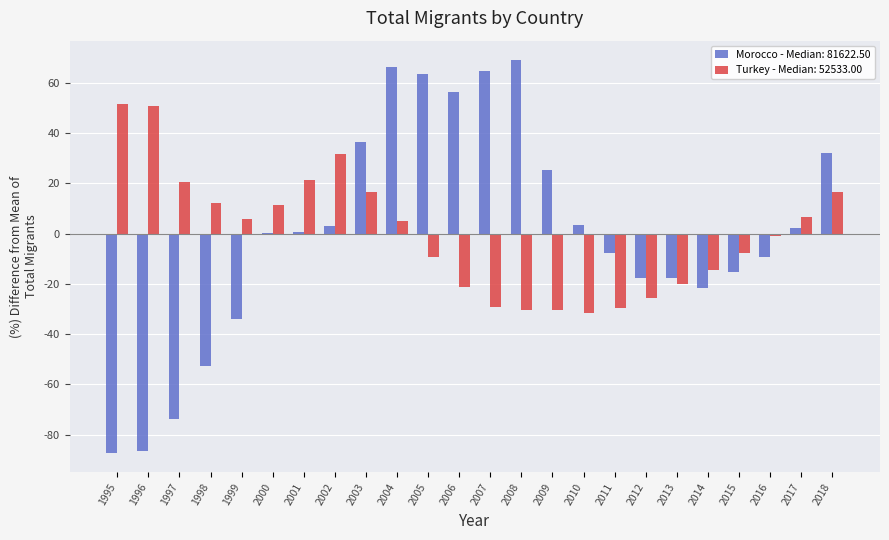

At which category is the sum across all series the highest?

2004